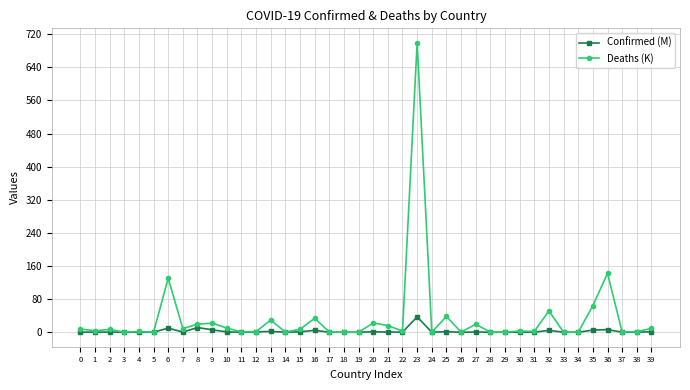

True or false: Confirmed (M) has more than 2 points higher than both neighbors.

True